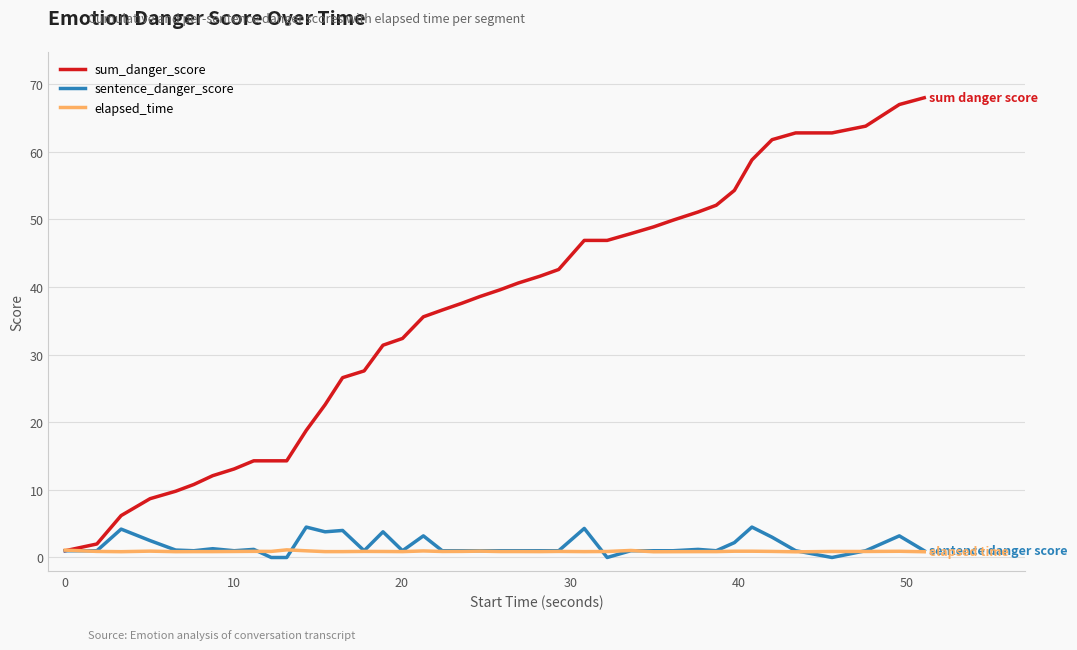

Which series has the largest range (max minus min)?

sum_danger_score